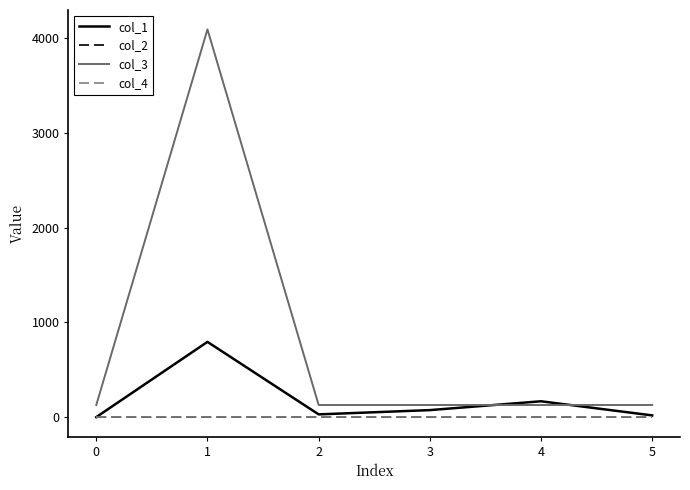

True or false: col_1 has a value of 0.0 at 0.

True